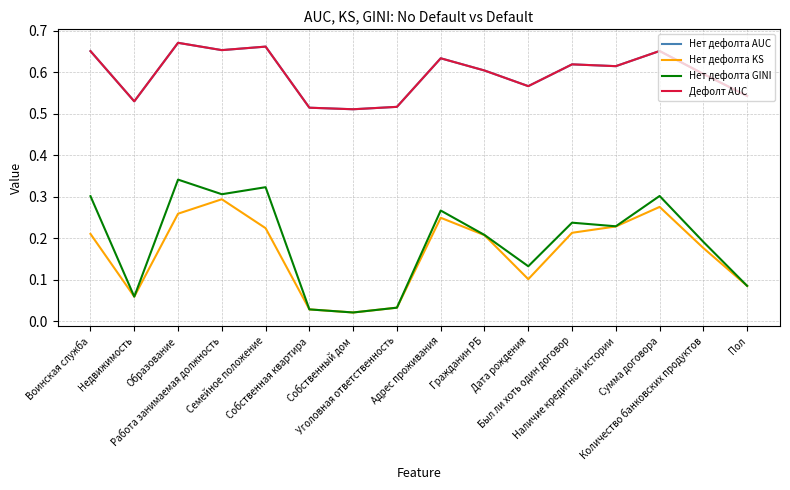

Which series has the largest total across all categories?

Нет дефолта AUC